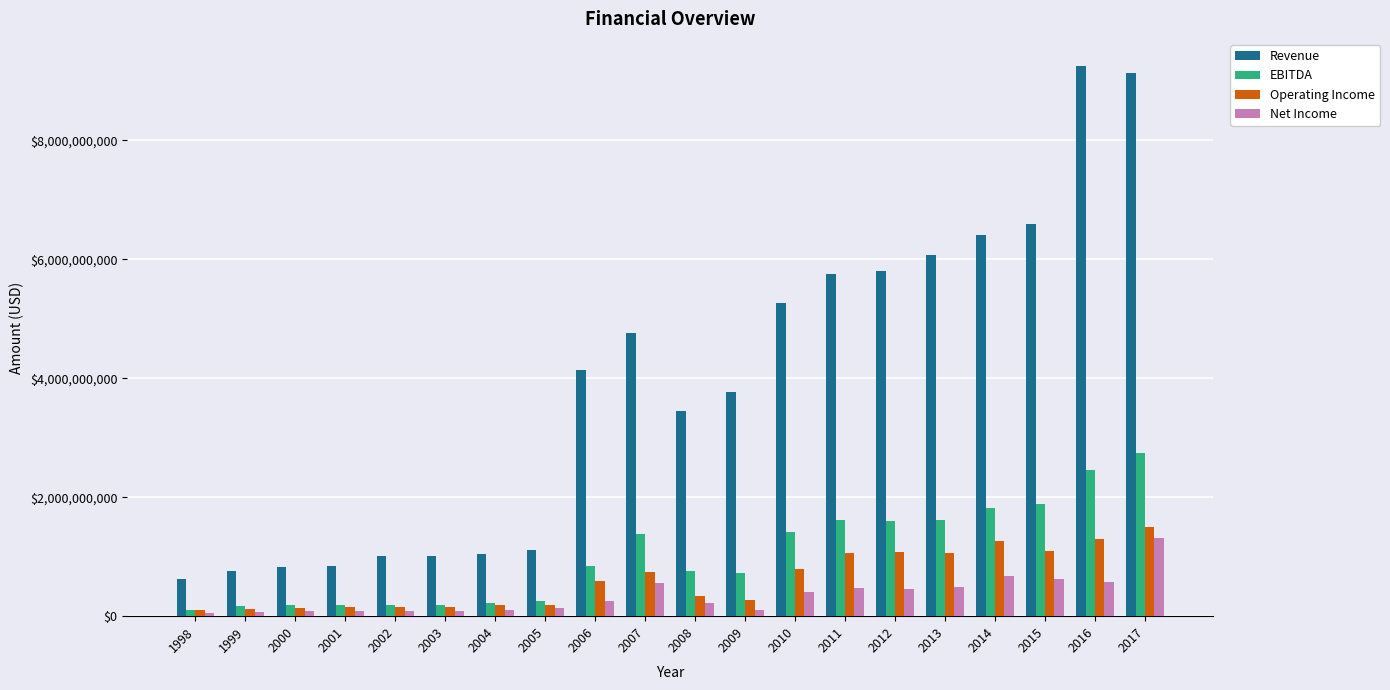

At which label does EBITDA reach its peak?

2017